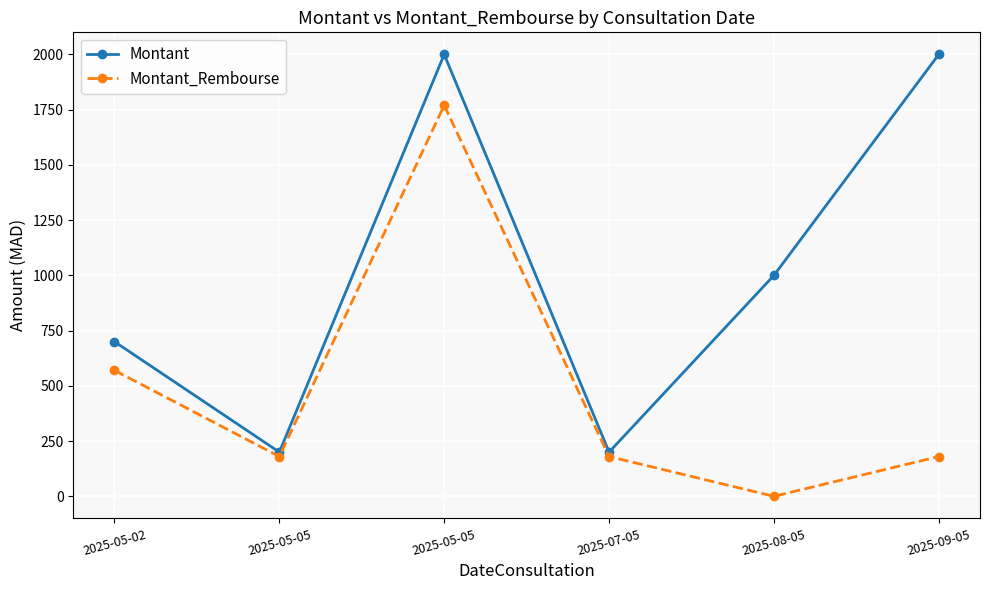

At which category does the chart reach its minimum across all series?

2025-08-05